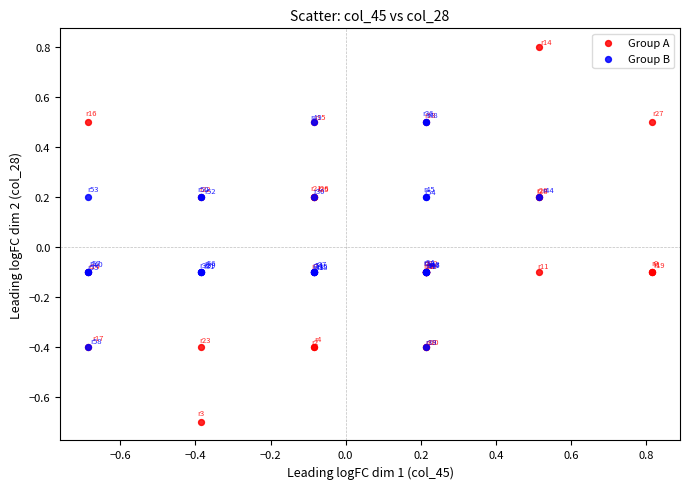

Which series contains the highest Y value?

Group A